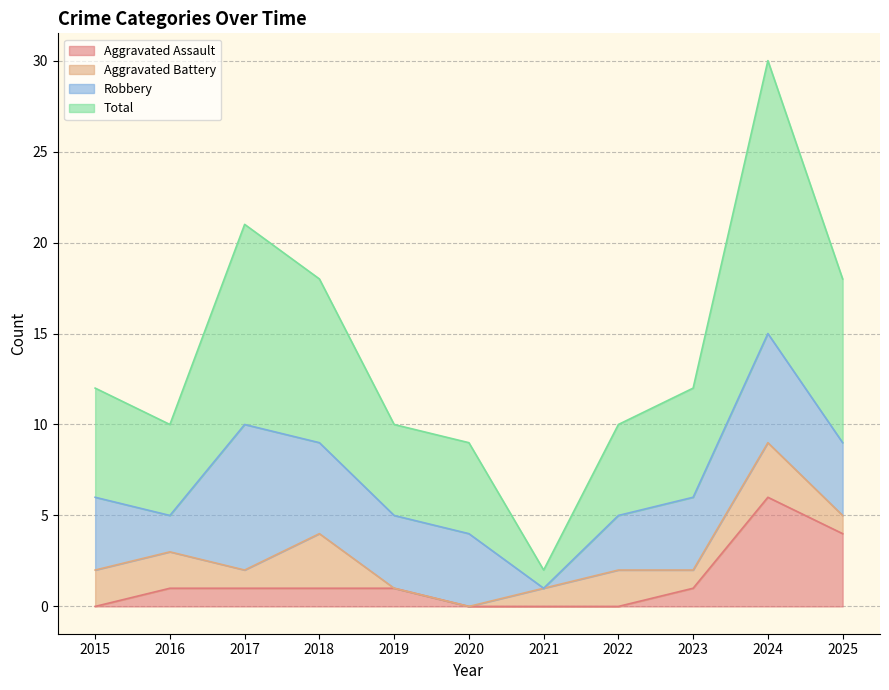

Which series has the largest total across all categories?

Total